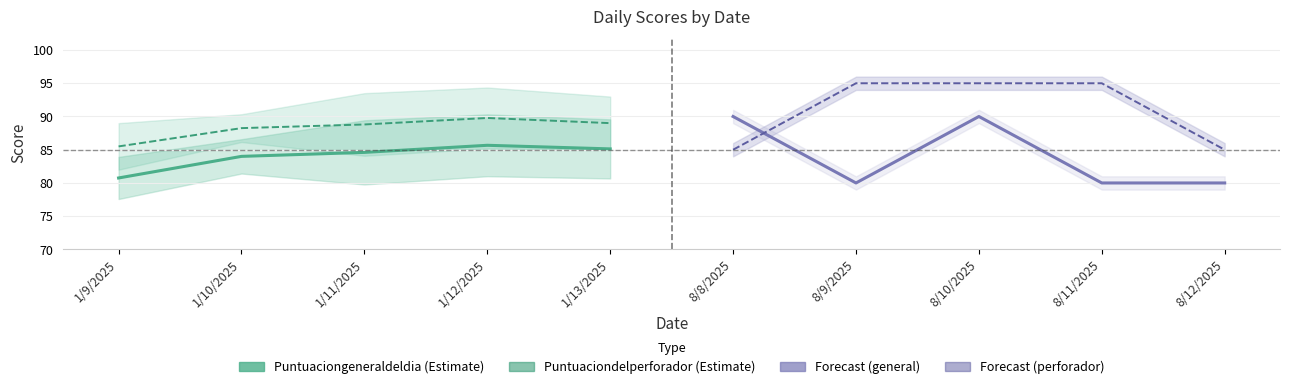

What are all the series names shown in the legend?

Puntuaciongeneraldeldia, Puntuaciondelperforador, Forecast (general), Forecast (perforador)